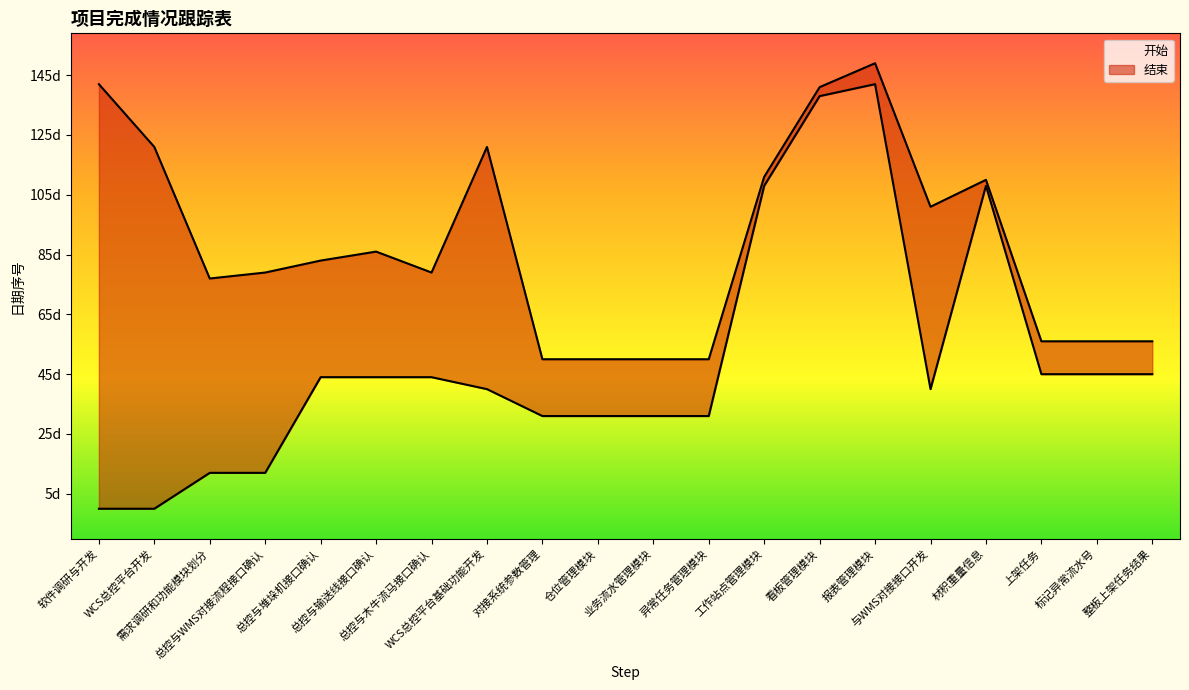

Where does the 结束 series first go above 42878?

软件调研与开发